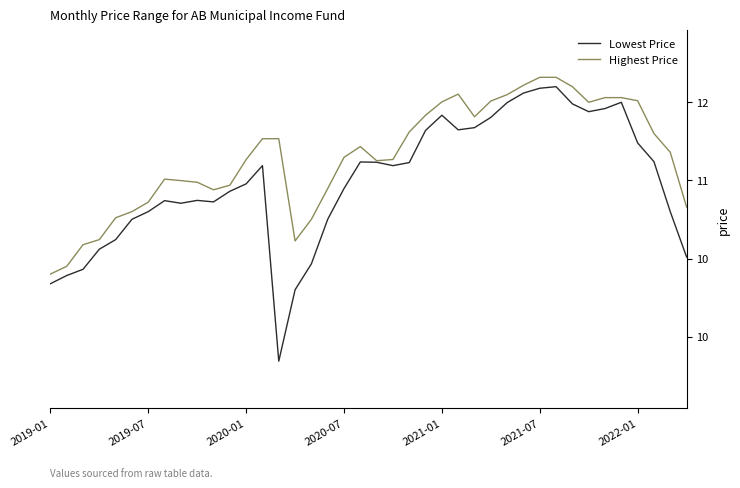

True or false: Lowest Price and Highest Price intersect in this chart.

False